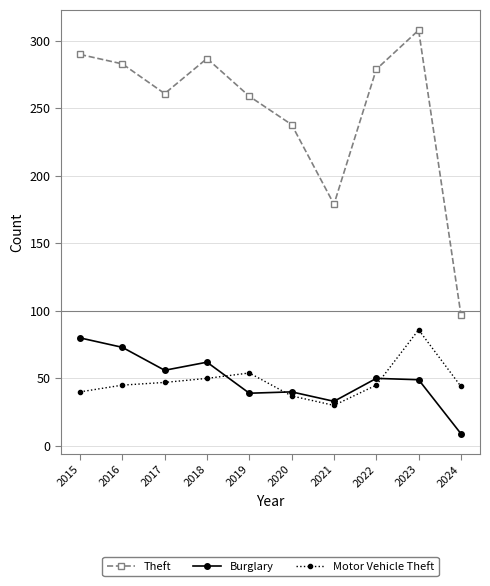

What is the total value across all series at 2024?

150